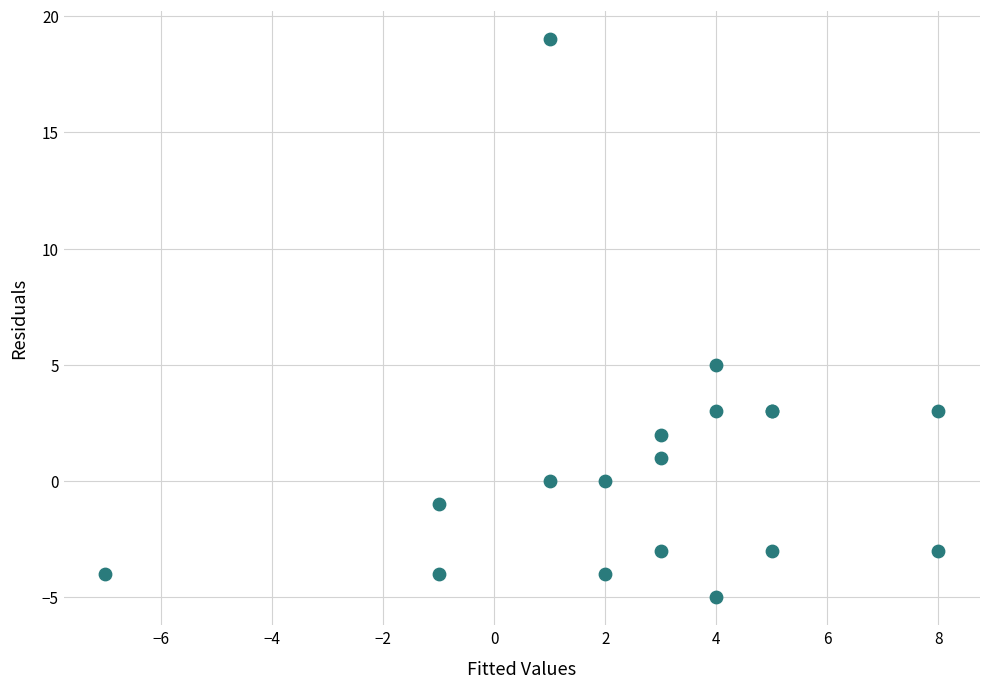

What Y value in the scatter plot is closest to 7?

5